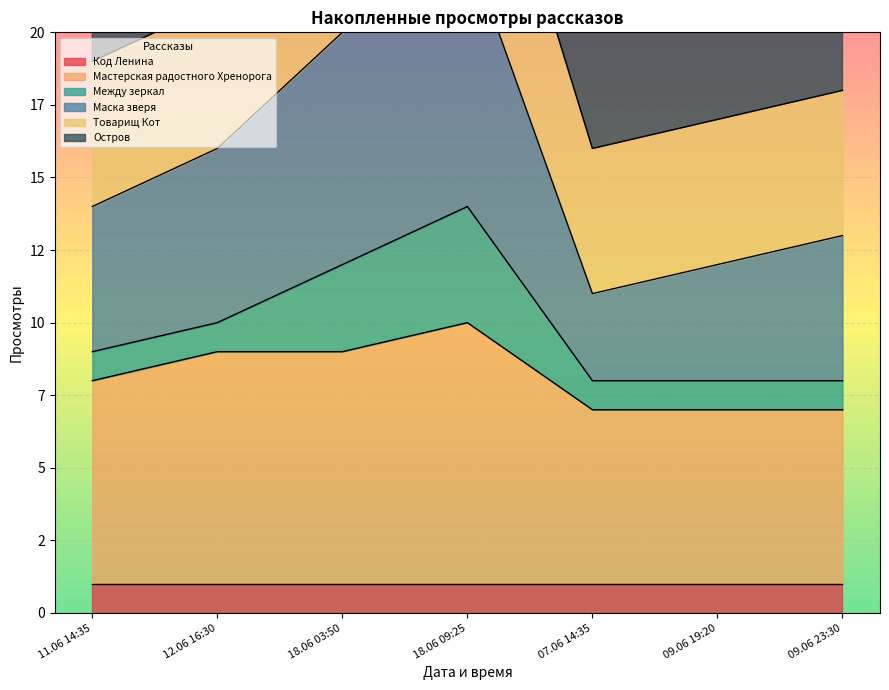

What is the sum of the Остров values at 07.06 14:35 and 11.06 14:35?

53